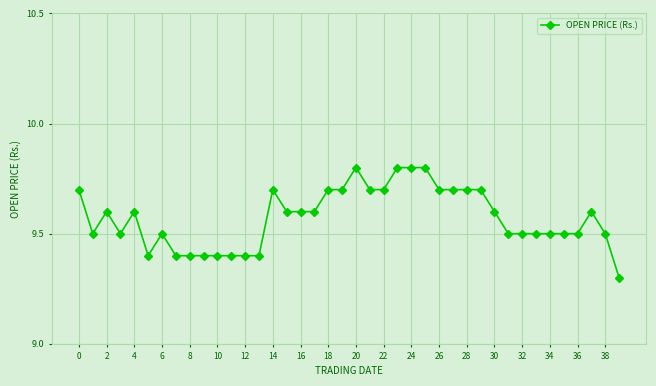

What is the maximum value shown in the chart?

9.8